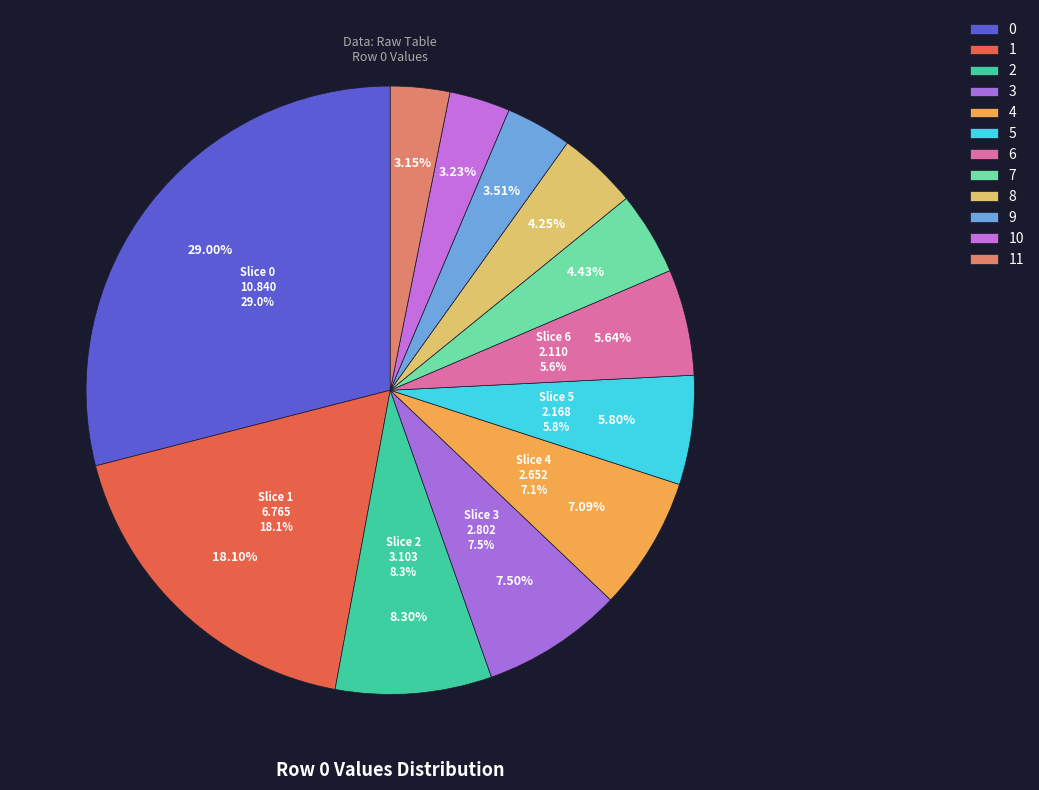

True or false: 5 accounts for 6% of the total.

True